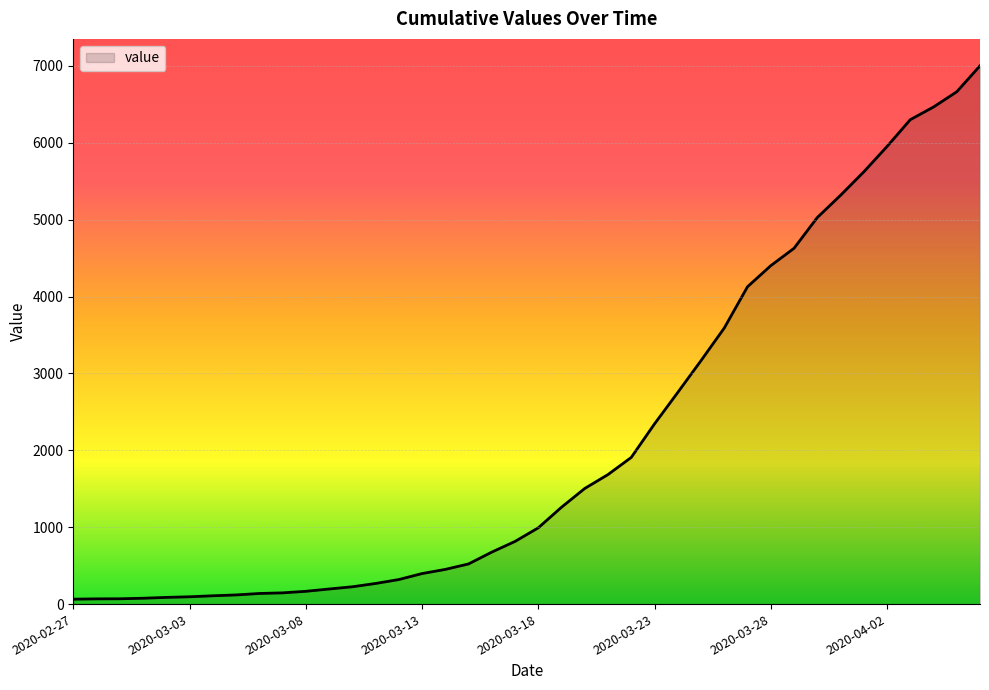

What is the greatest value displayed?

7002